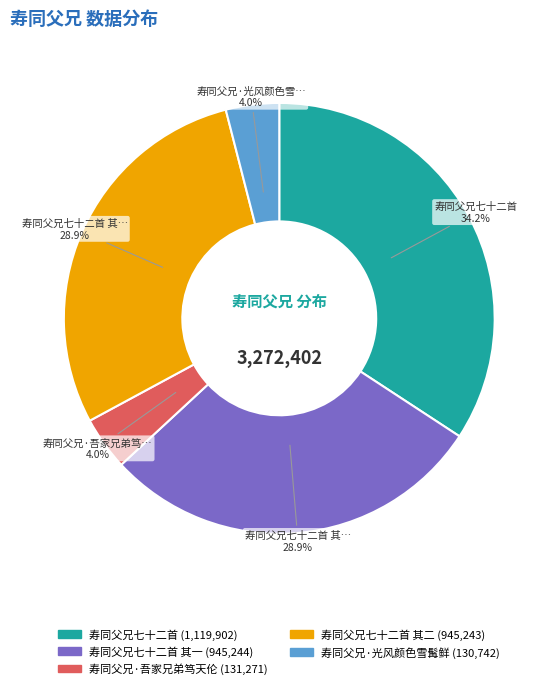

Is there a majority slice in this chart?

No